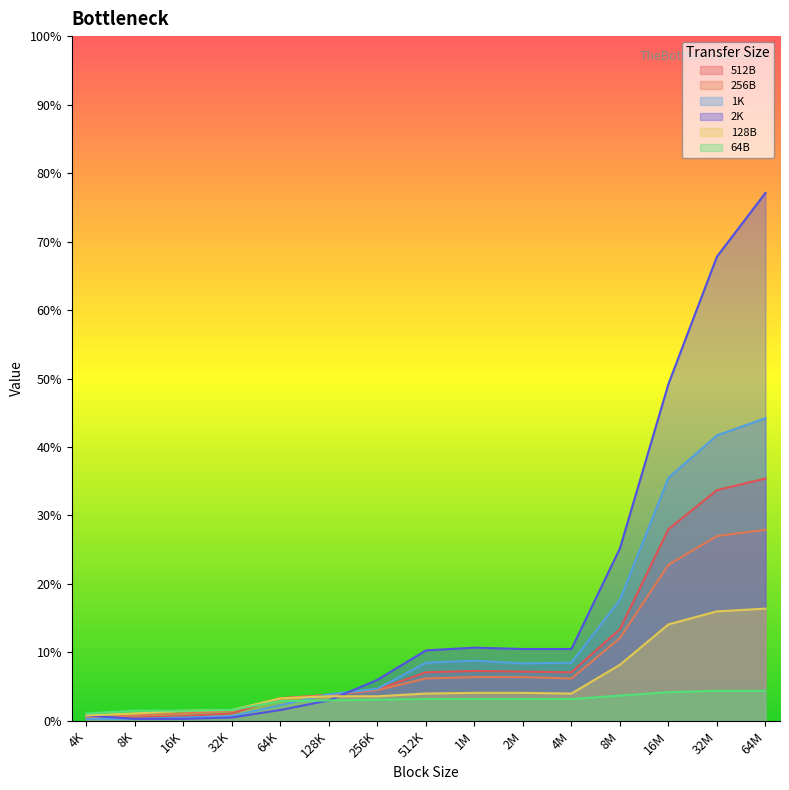

What is the value of the 64B point at the 14th from the left?

4.4